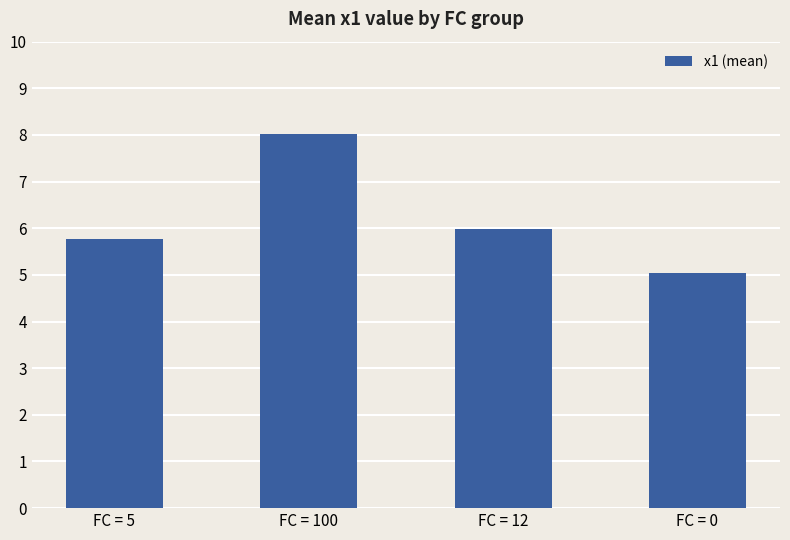

Rank the categories by value from highest to lowest.

FC = 100, FC = 12, FC = 5, FC = 0